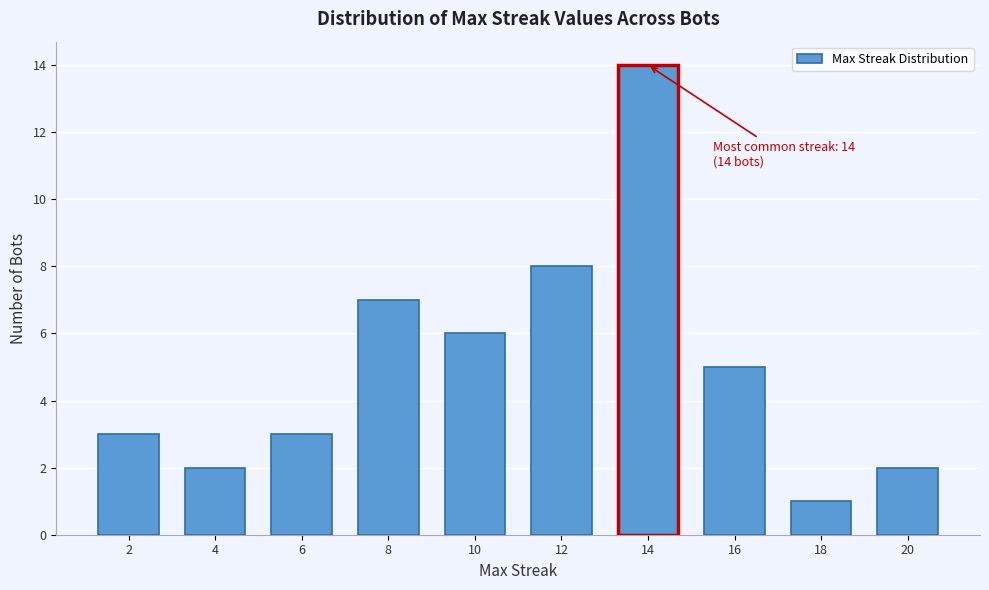

Reading right to left, what are all the values shown in this chart?

2	1	5	14	8	6	7	3	2	3